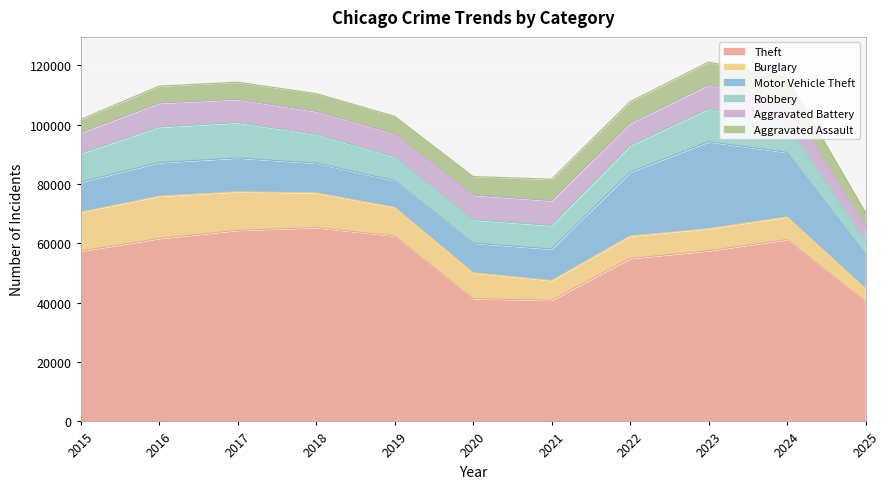

What are all the series names shown in the legend?

Theft, Burglary, Motor Vehicle Theft, Robbery, Aggravated Battery, Aggravated Assault